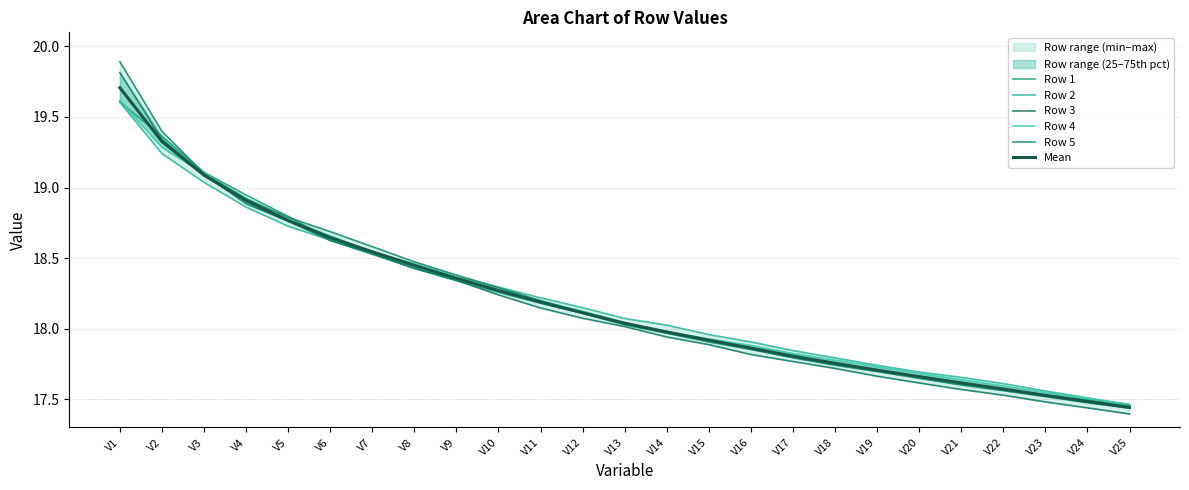

How many distinct data groups are displayed?

6